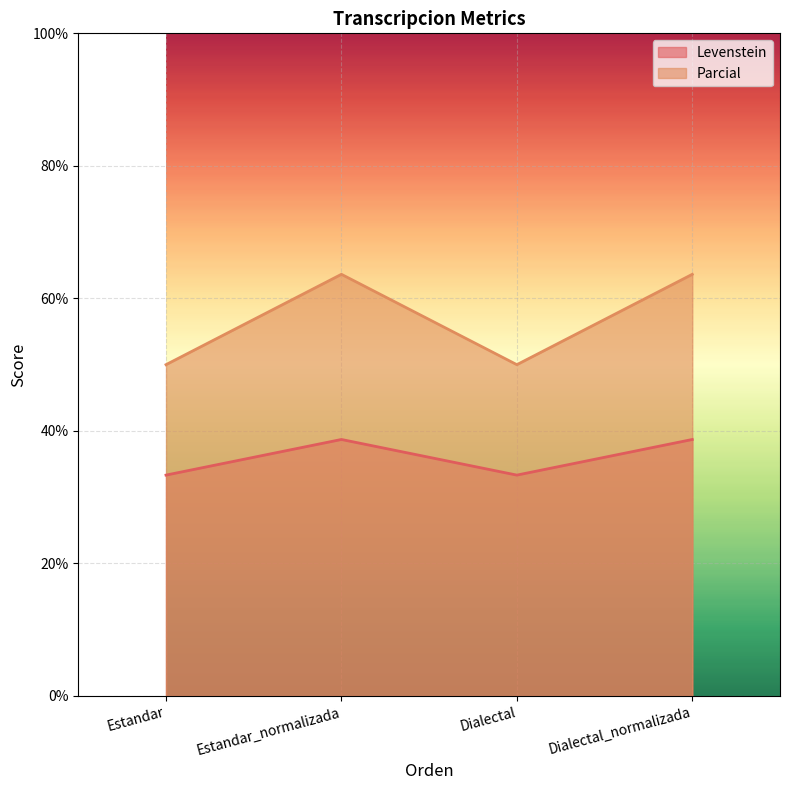

Reading right to left, what are all the values shown in this chart?

Levenstein: 38.7	33.3	38.7	33.3
Parcial: 63.6	50.0	63.6	50.0